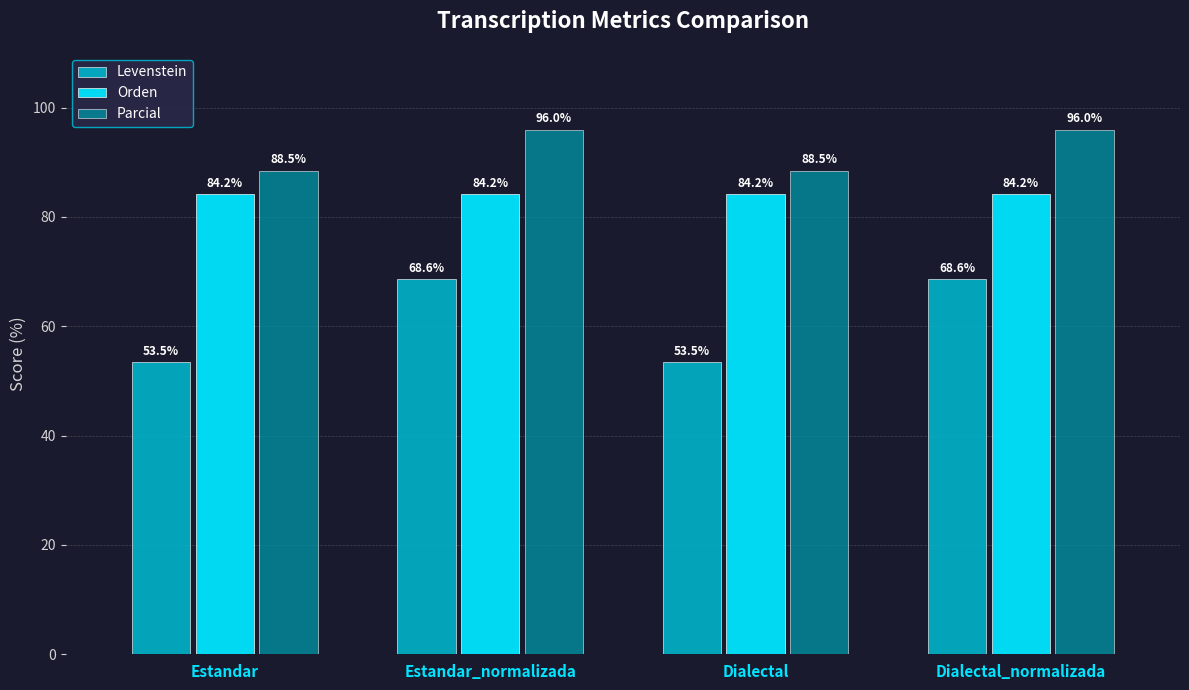

What is the difference between the highest and lowest values at Dialectal_normalizada?

27.4